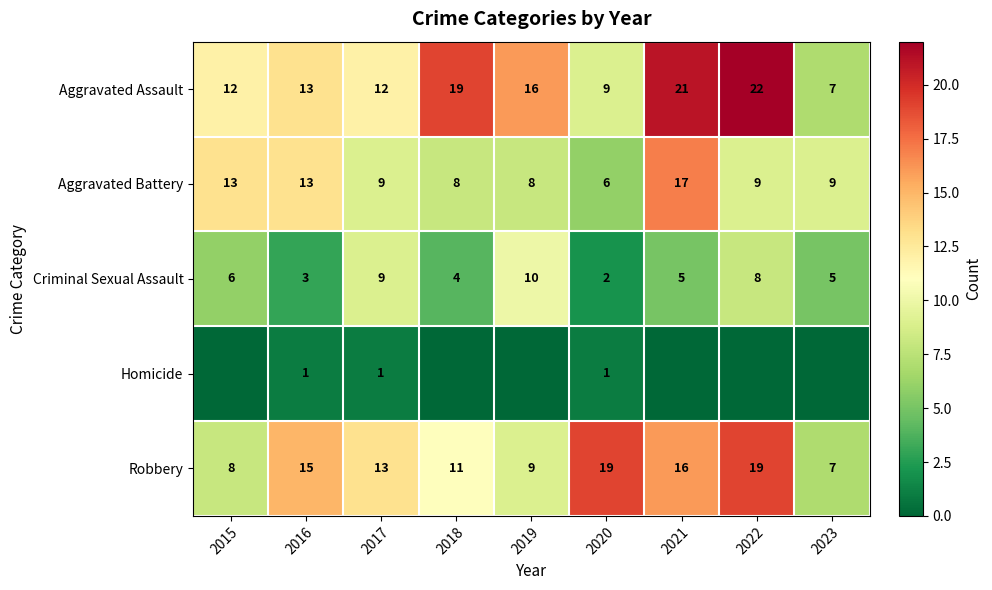

What is the total value across all series at 2017?

44